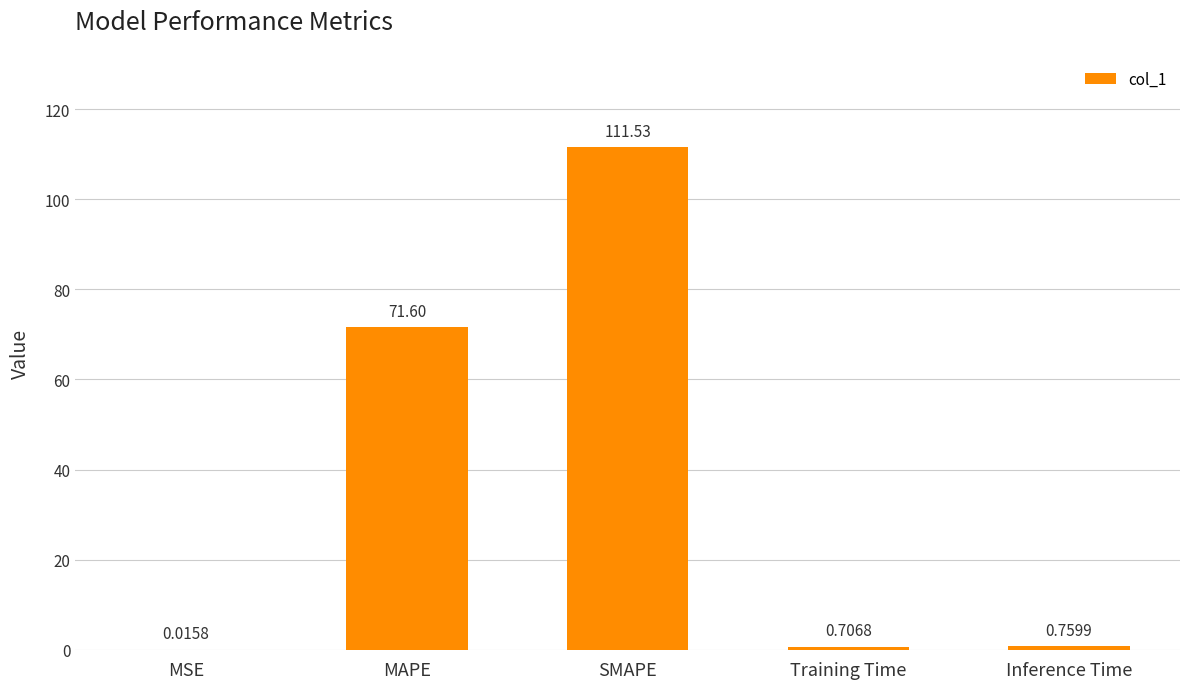

What is the sum of the values at SMAPE and Training Time?

112.2